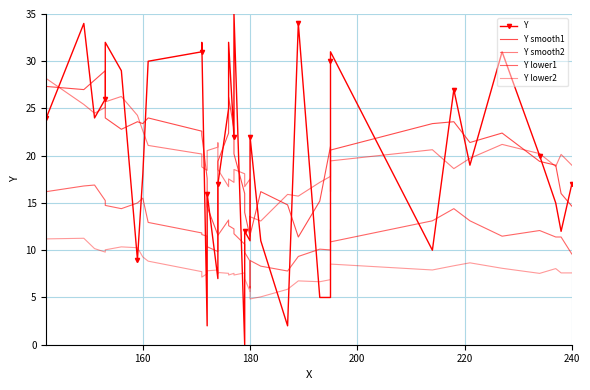

True or false: Y smooth1 and Y lower1 intersect in this chart.

False